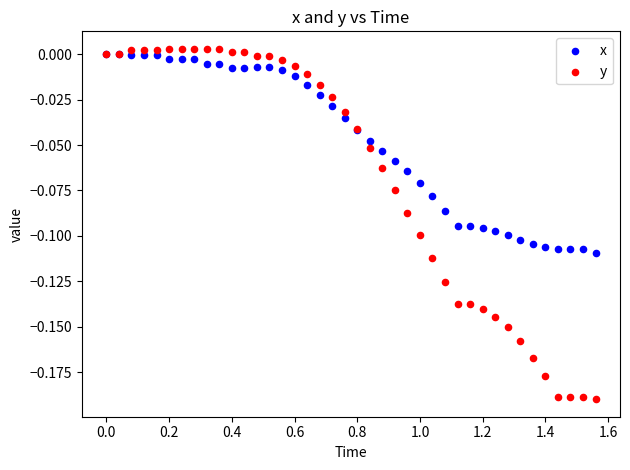

What are all the series names shown in the legend?

x, y